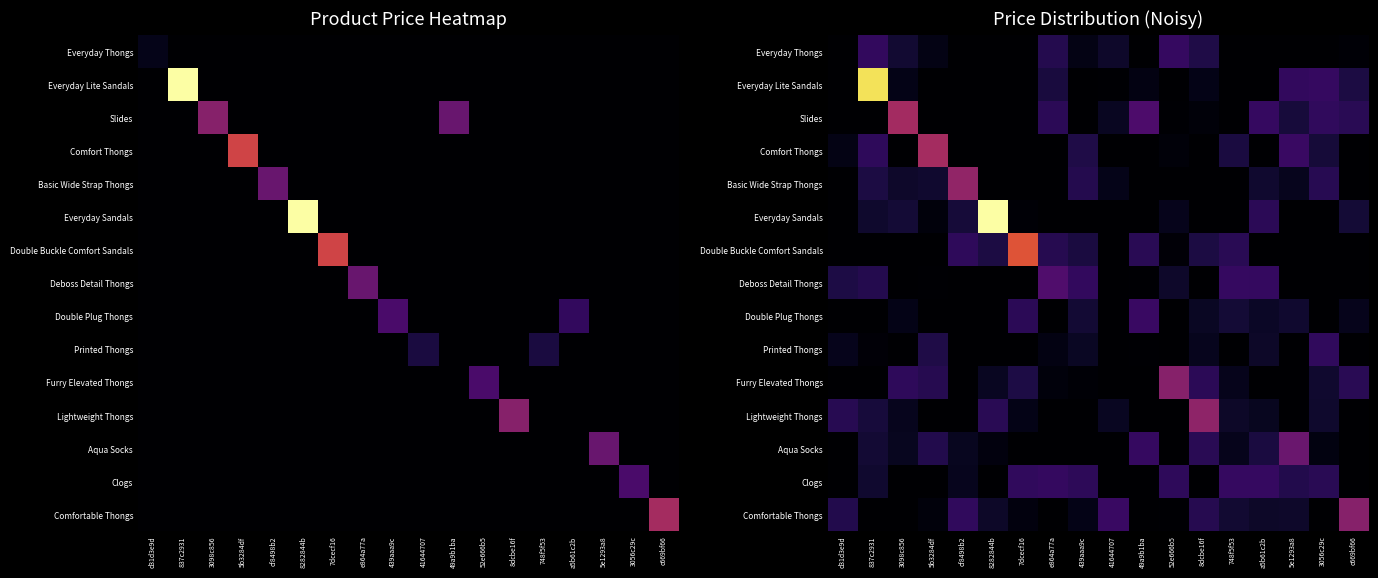

Is the value of Clogs at 7dcecf16 greater than the value of Everyday Lite Sandals at 3056c29c?

No